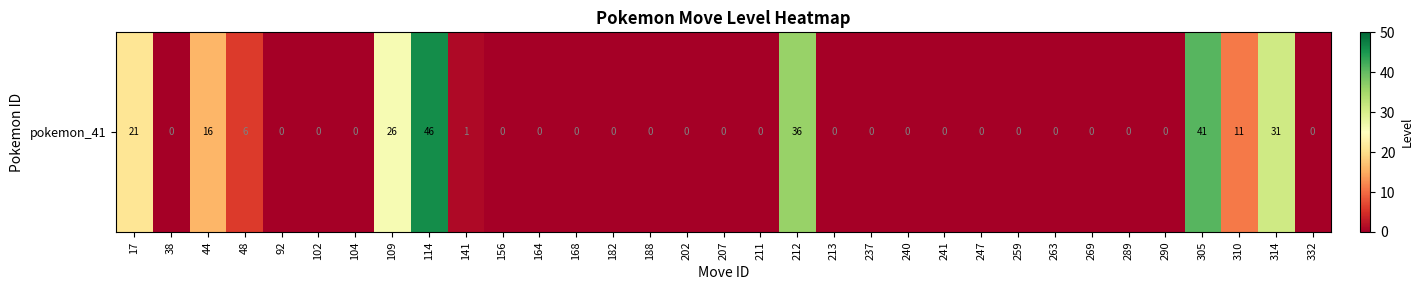

Reading left to right, list all the values displayed in this chart.

21	0	16	6	0	0	0	26	46	1	0	0	0	0	0	0	0	0	36	0	0	0	0	0	0	0	0	0	0	41	11	31	0